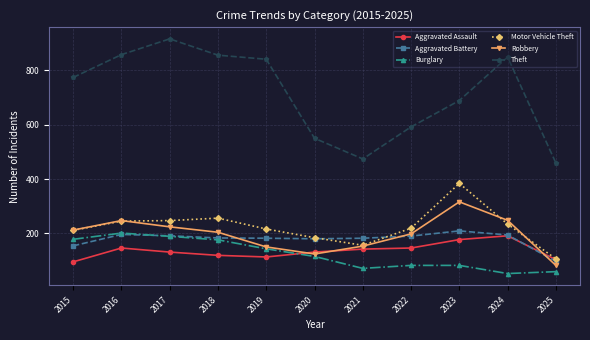

How many interior local valleys does the Theft series have?

1